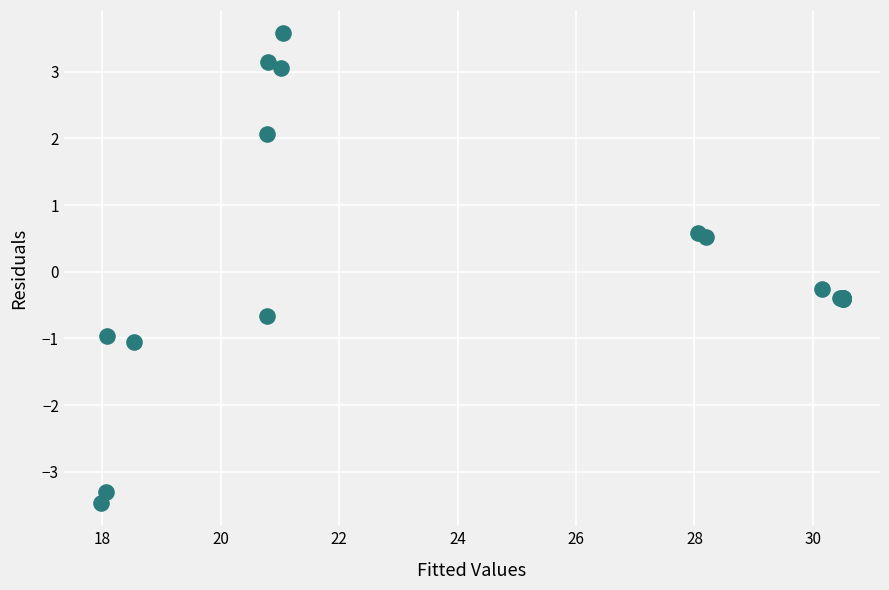

What Y value in the scatter plot is closest to 0?

-0.3